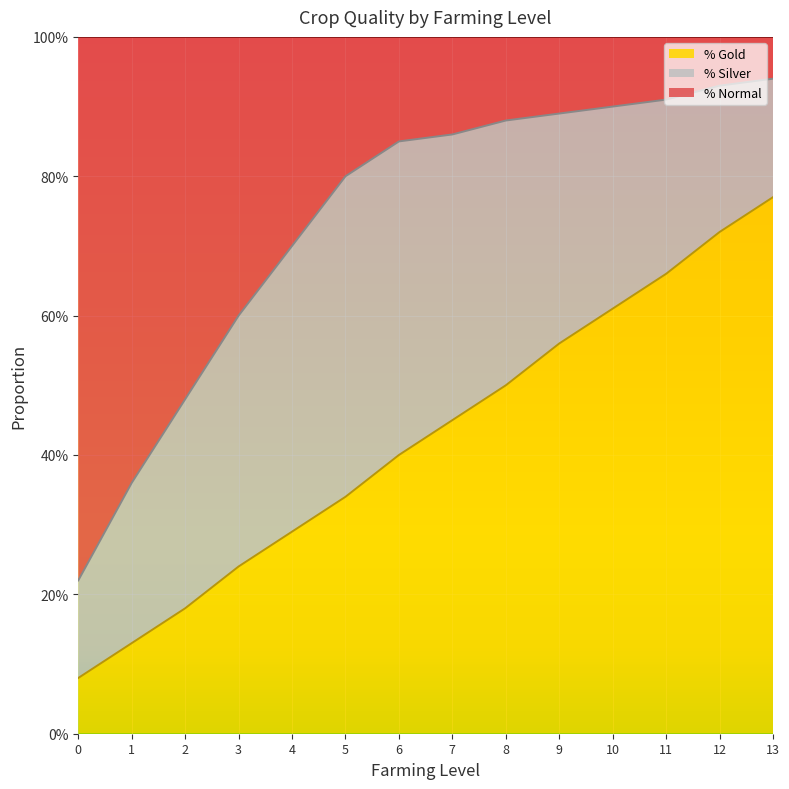

What are all the series names shown in the legend?

% Gold, % Silver, % Normal